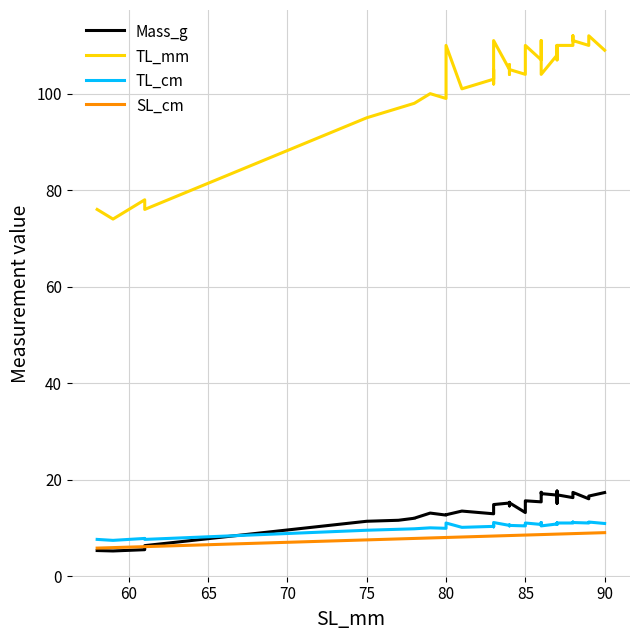

True or false: TL_cm and SL_cm cross at least once.

False